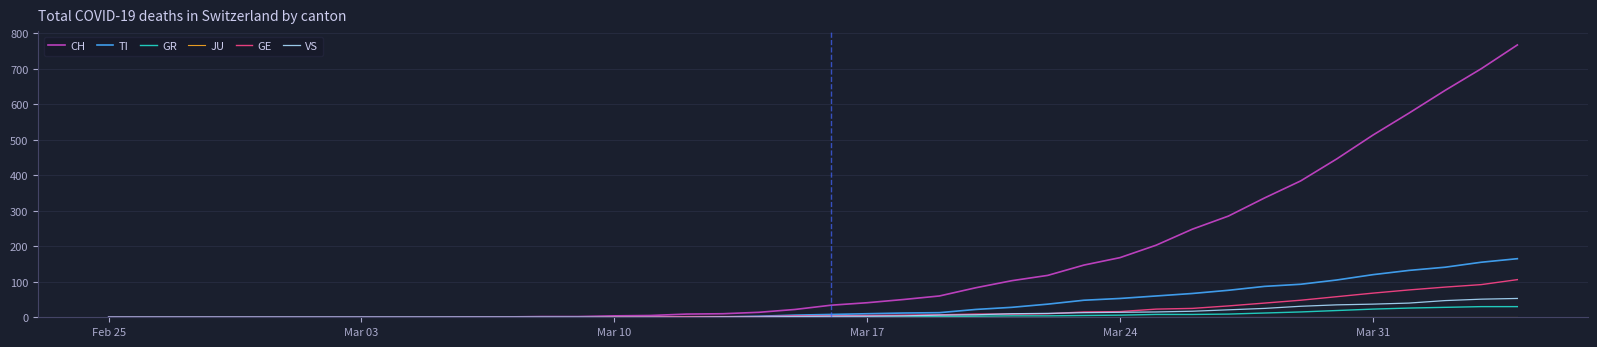

Which series has the largest total across all categories?

CH